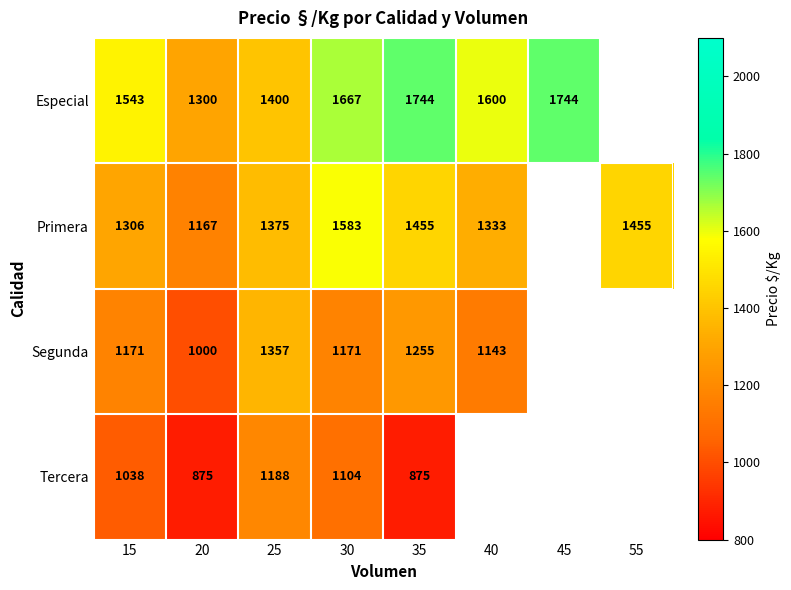

What is the greatest value displayed?

1744.0